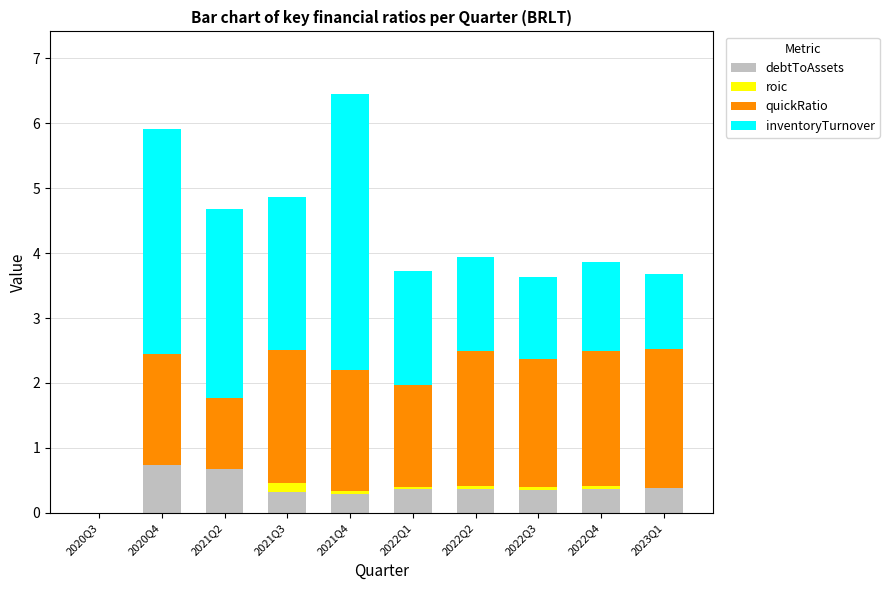

Does the chart contain stacked bars?

Yes